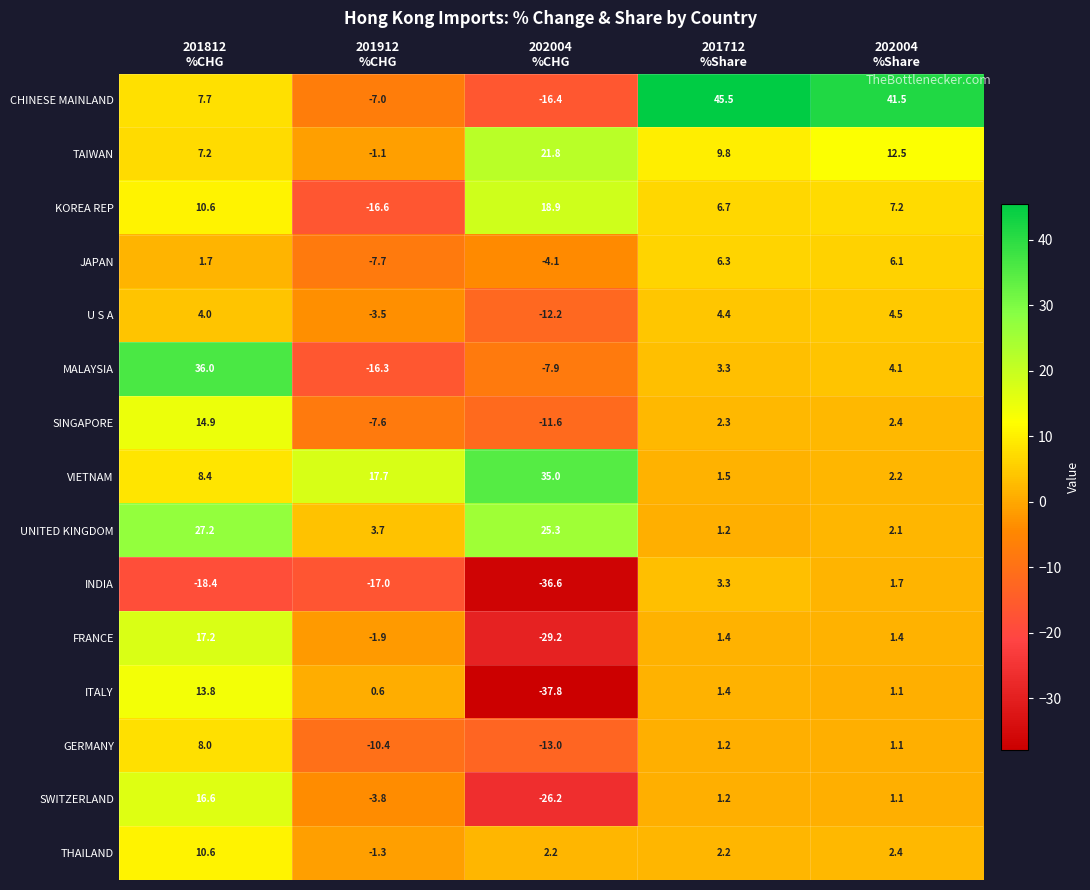

At how many categories does at least one series exceed 27?

4